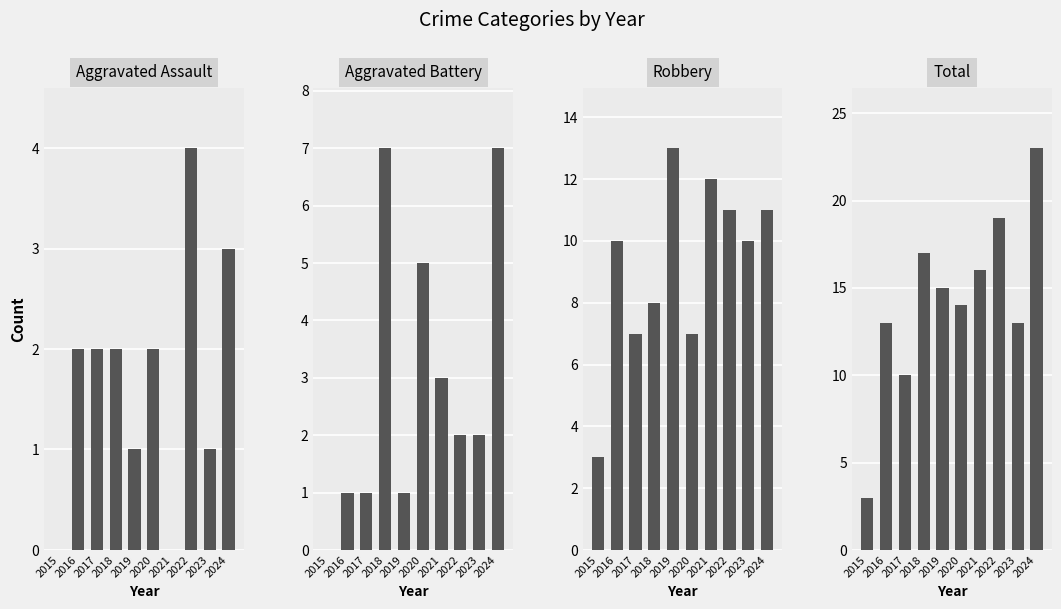

Where is Robbery nearest to the value 8?

2018